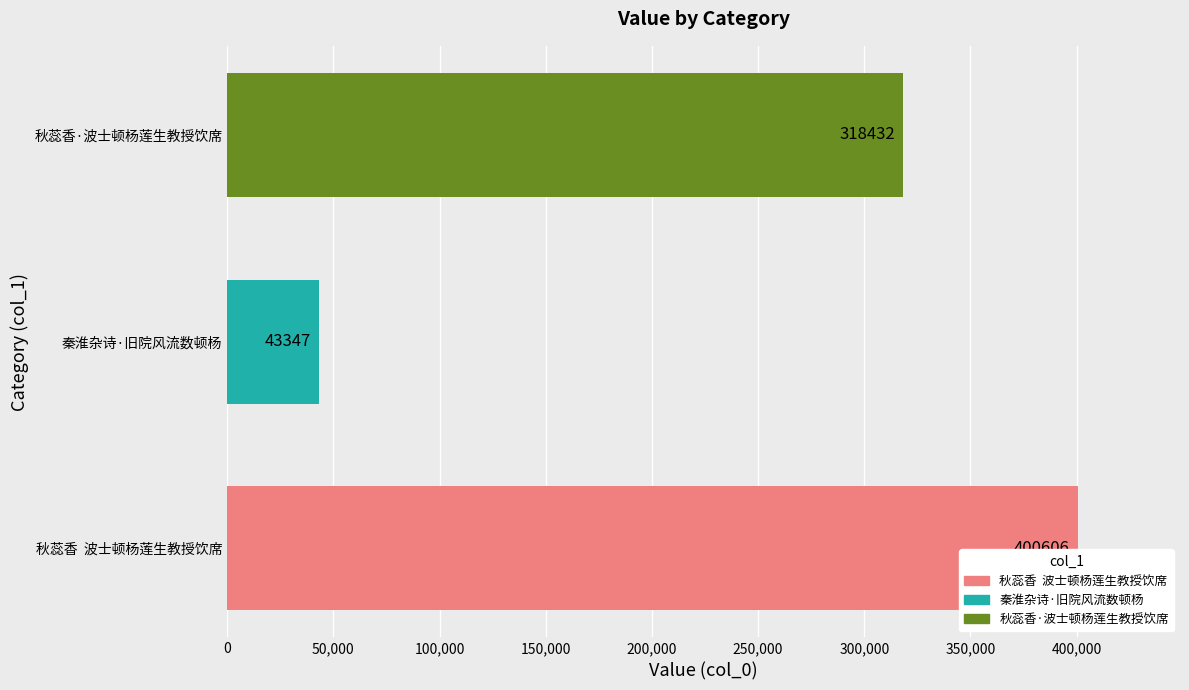

What is the difference between the values at 秋蕊香·波士顿杨莲生教授饮席 and 秦淮杂诗·旧院风流数顿杨?

275085